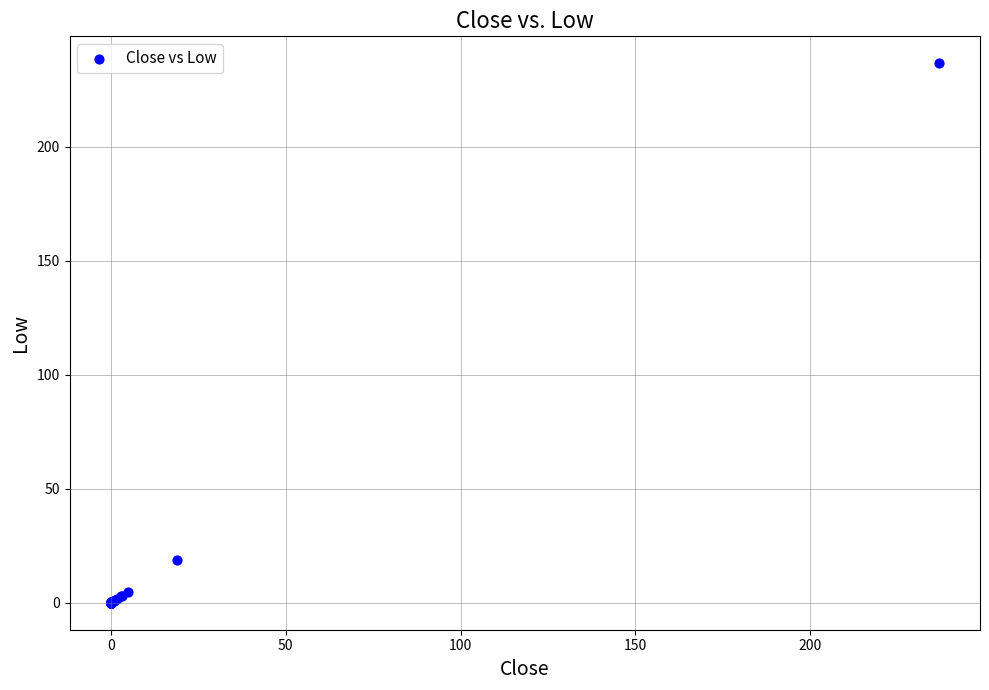

What Y value in the scatter plot is closest to 118?

19.0